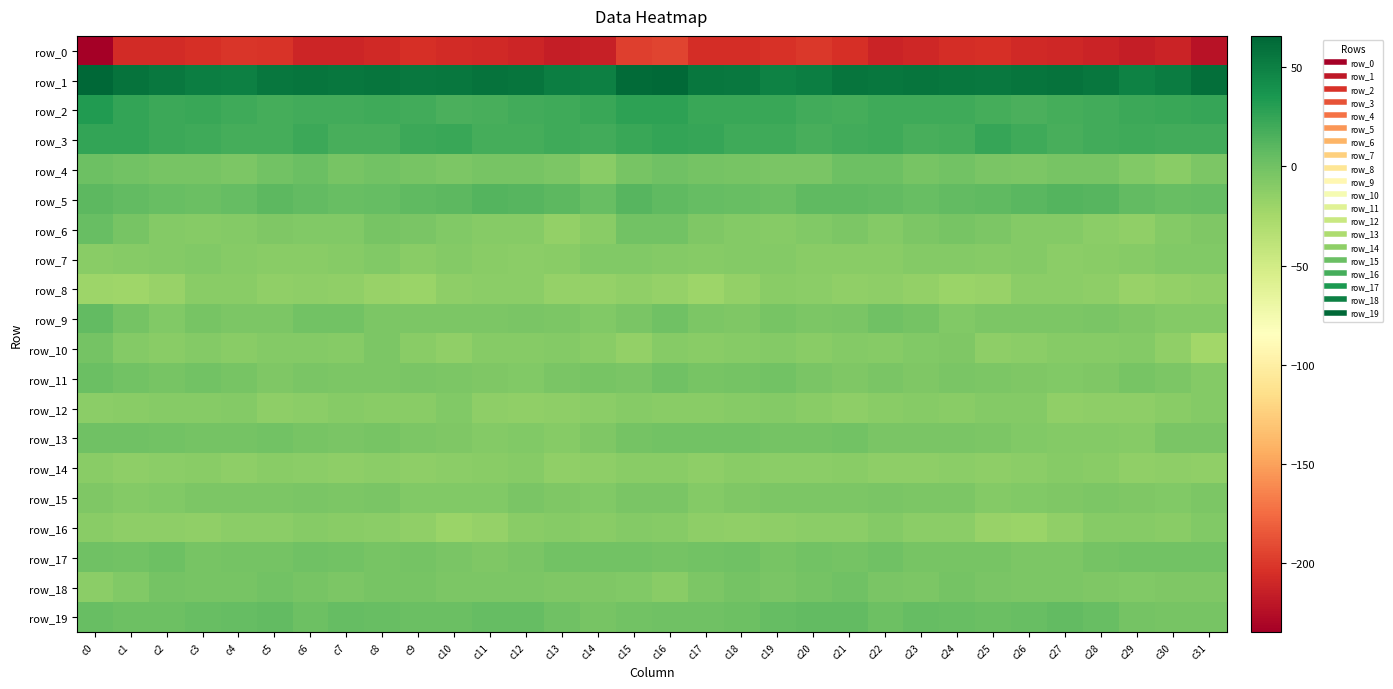

The row_13 series shows -0.7 at c5. True or false?

True